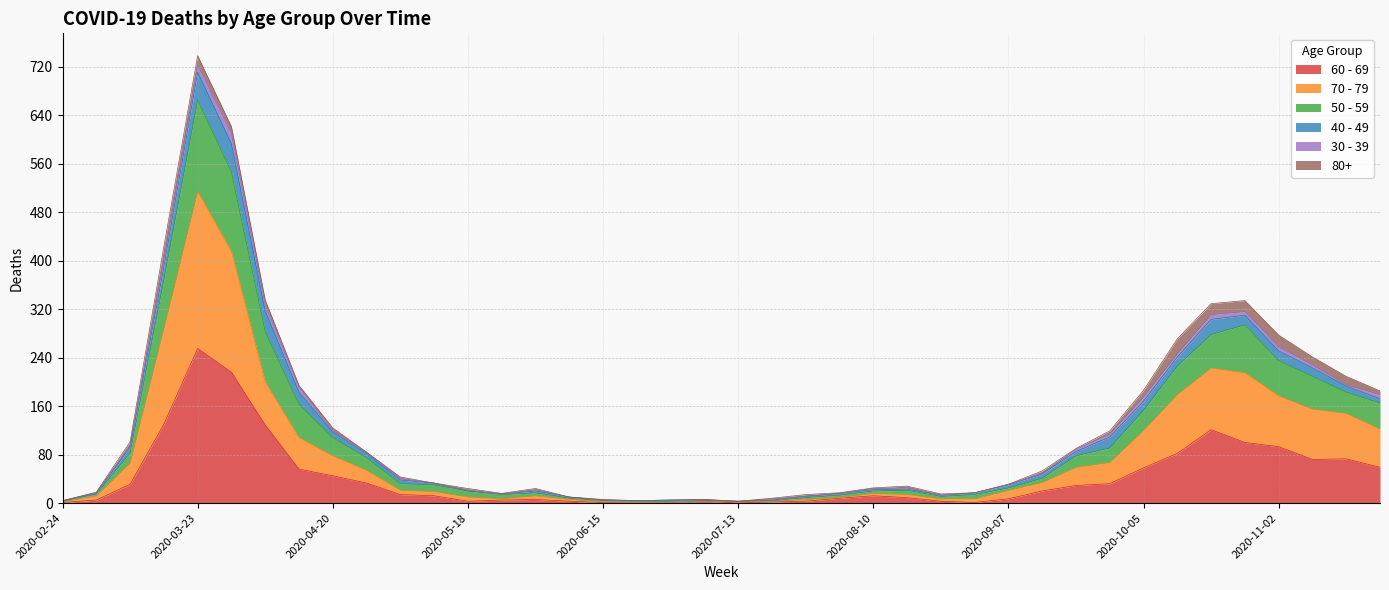

Between 2020-11-09 and 2020-11-16, which is larger?

2020-11-16